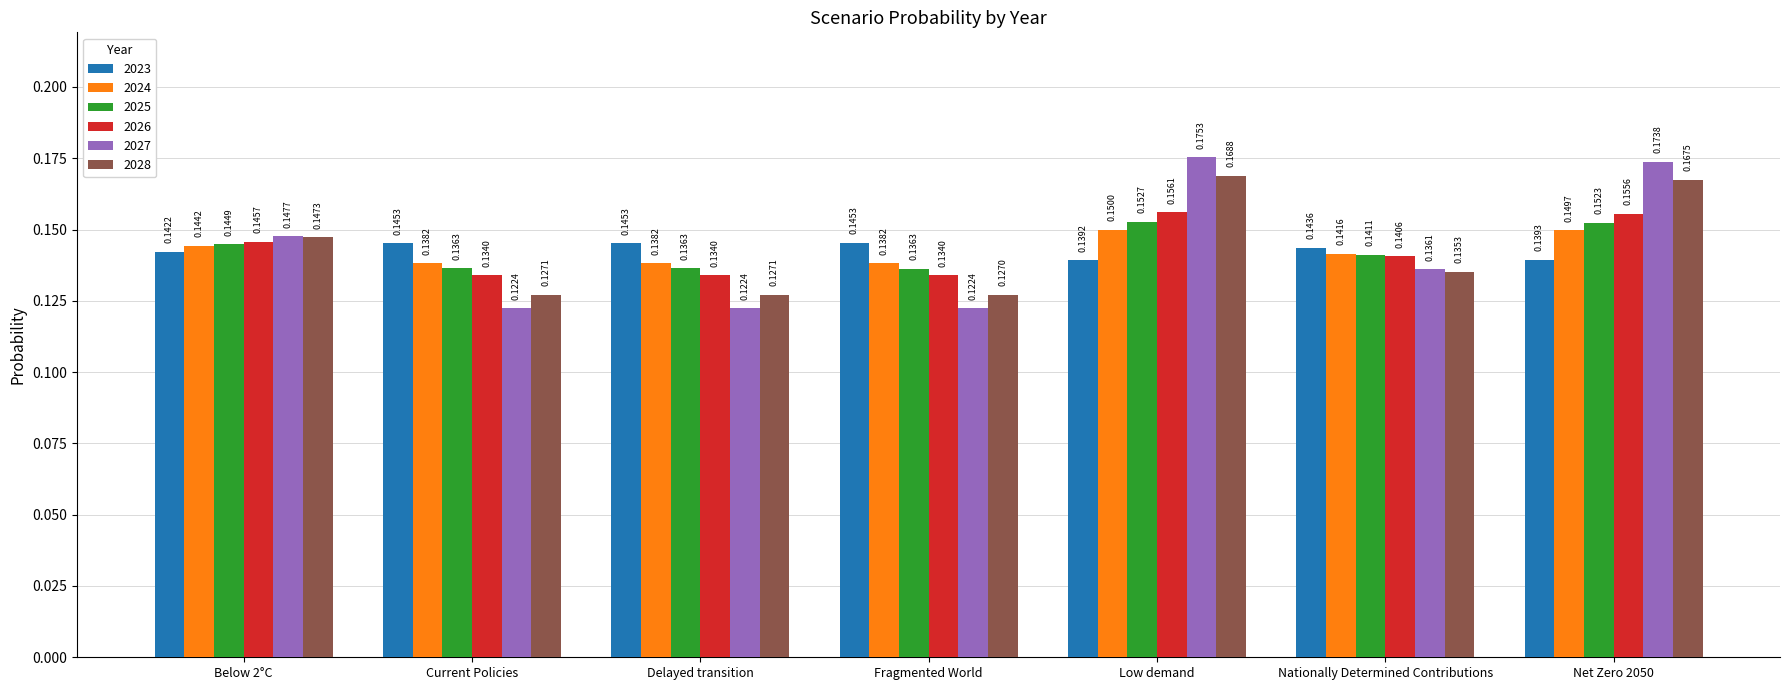

What is the total value across all series at Low demand?

0.9